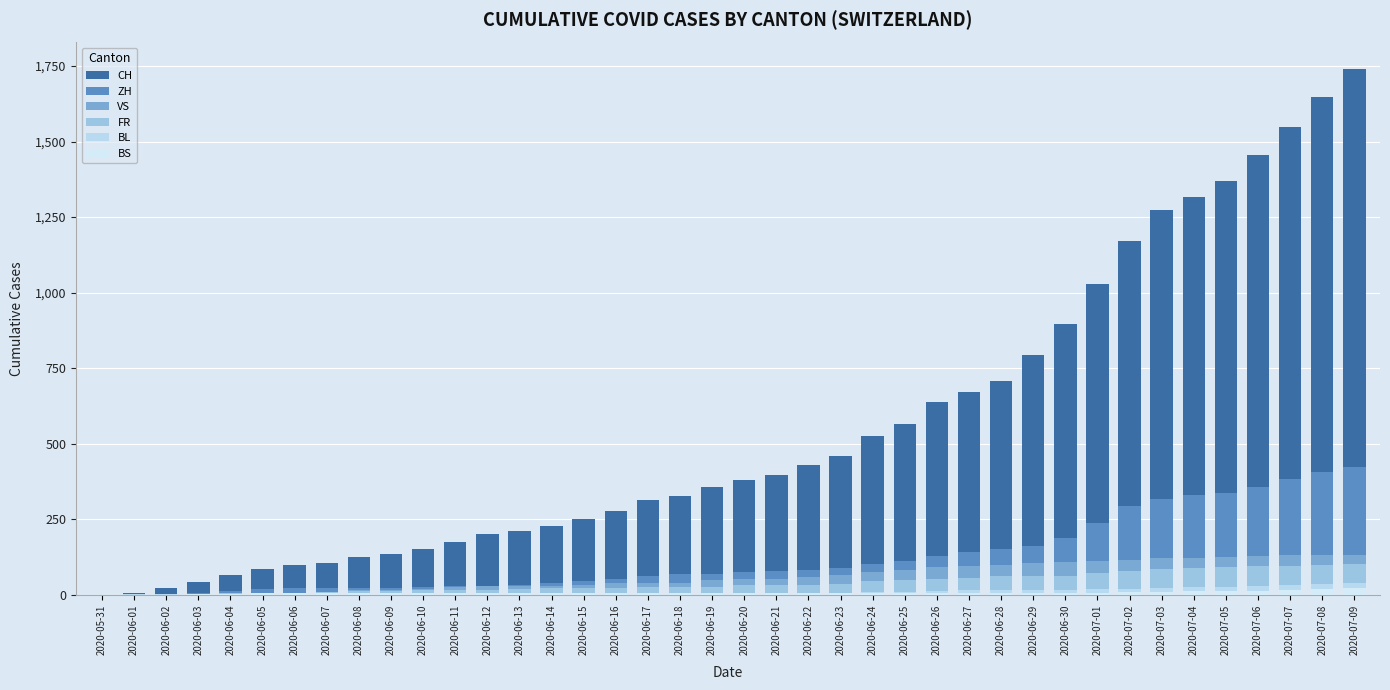

Reading left to right, list all the values displayed in this chart.

CH: 0	6	23	42	65	86	98	106	124	134	151	173	201	211	227	250	277	312	326	355	380	395	430	460	525	564	637	672	707	793	895	1027	1171	1273	1315	1368	1456	1548	1649	1741
ZH: 0	0	2	5	13	19	23	23	23	23	26	28	30	33	38	45	52	62	67	68	75	80	83	87	103	110	129	141	152	161	189	237	293	316	329	337	356	382	405	424
VS: 0	1	2	2	4	7	7	10	15	16	20	24	28	28	28	32	37	39	40	48	52	53	58	65	75	82	92	96	97	105	109	112	115	120	122	124	127	130	130	132
FR: 0	0	2	3	5	7	7	9	13	13	15	16	16	20	22	22	23	24	26	27	32	32	32	36	44	47	52	56	61	61	61	72	79	84	87	92	94	96	99	100
BL: 0	1	1	2	2	3	3	3	3	3	4	4	4	4	4	4	5	5	5	5	6	7	7	7	9	10	12	14	16	17	17	18	19	23	27	27	29	32	35	38
BS: 0	0	0	1	1	4	4	4	4	5	5	5	5	5	5	5	5	6	6	7	7	7	7	7	7	7	7	7	7	7	7	7	8	10	11	12	12	15	18	21